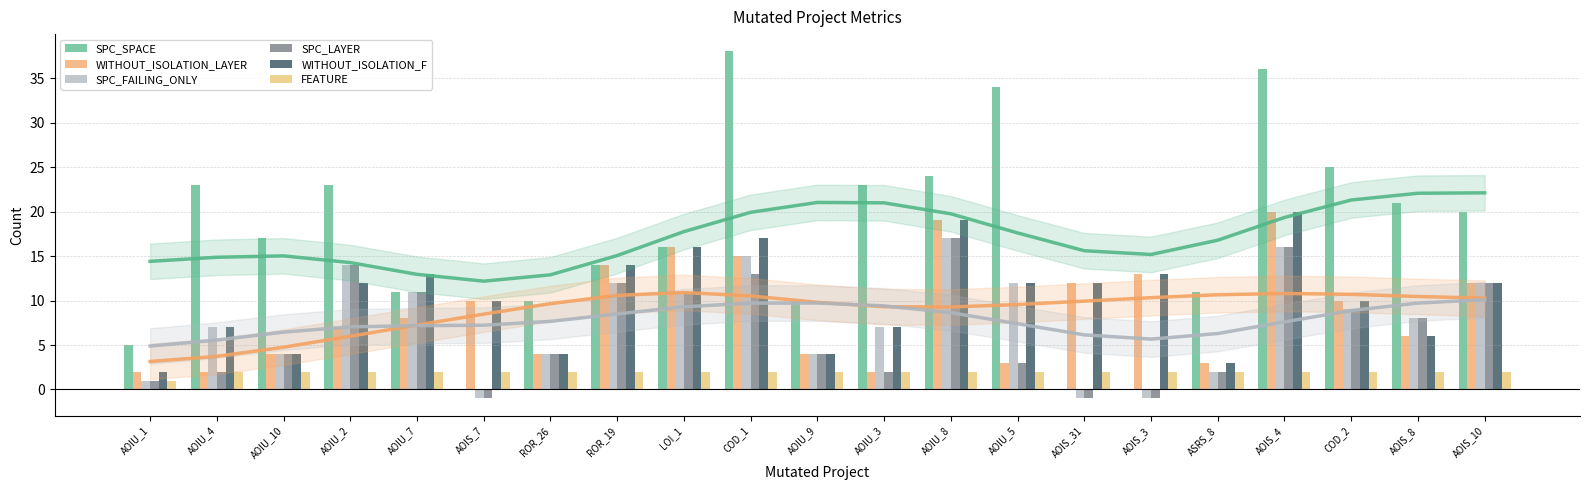

Is it true that SPC_LAYER equals 2 at AOIU_10?

False